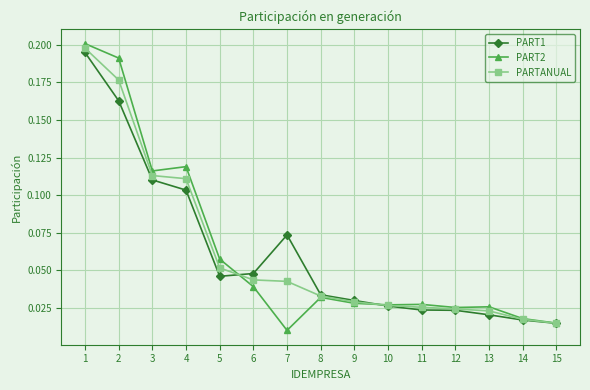

Which series has the widest spread of values?

PART2